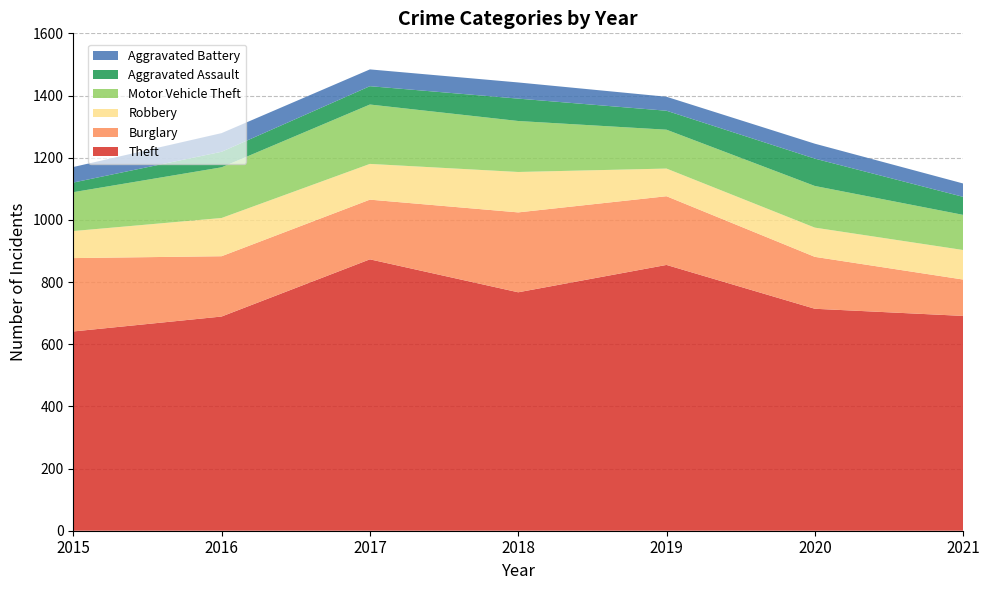

Reading left to right, extract all data points from this chart.

Theft: 641	689	873	767	855	714	691
Burglary: 236	194	192	257	221	167	117
Robbery: 87	123	115	130	89	94	95
Motor Vehicle Theft: 125	163	191	164	125	134	113
Aggravated Assault: 31	50	59	72	61	88	58
Aggravated Battery: 50	60	54	52	45	48	43